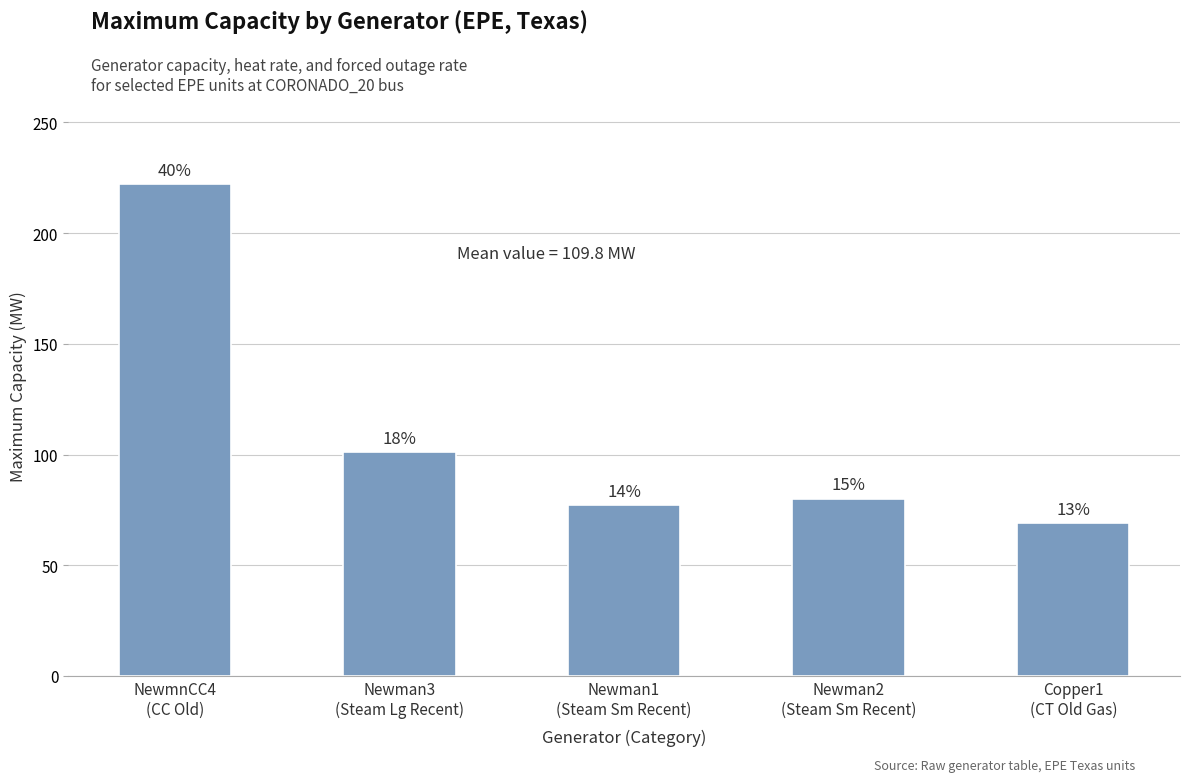

Rank the categories by value from lowest to highest.

Copper1
(CT Old Gas), Newman1
(Steam Sm Recent), Newman2
(Steam Sm Recent), Newman3
(Steam Lg Recent), NewmnCC4
(CC Old)